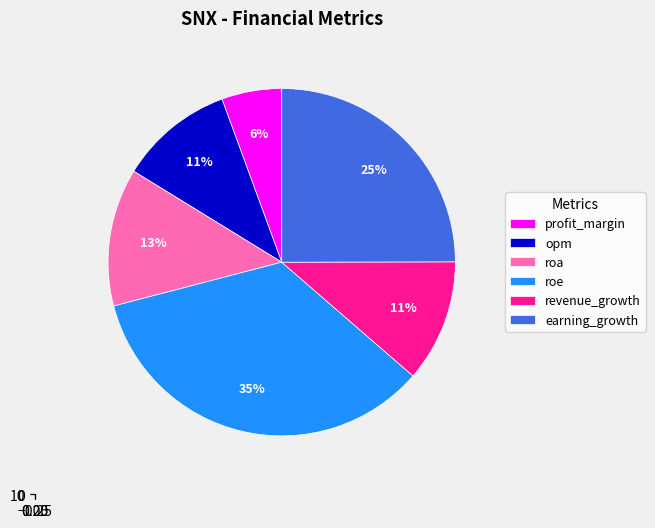

What is the smallest slice in the pie chart?

profit_margin